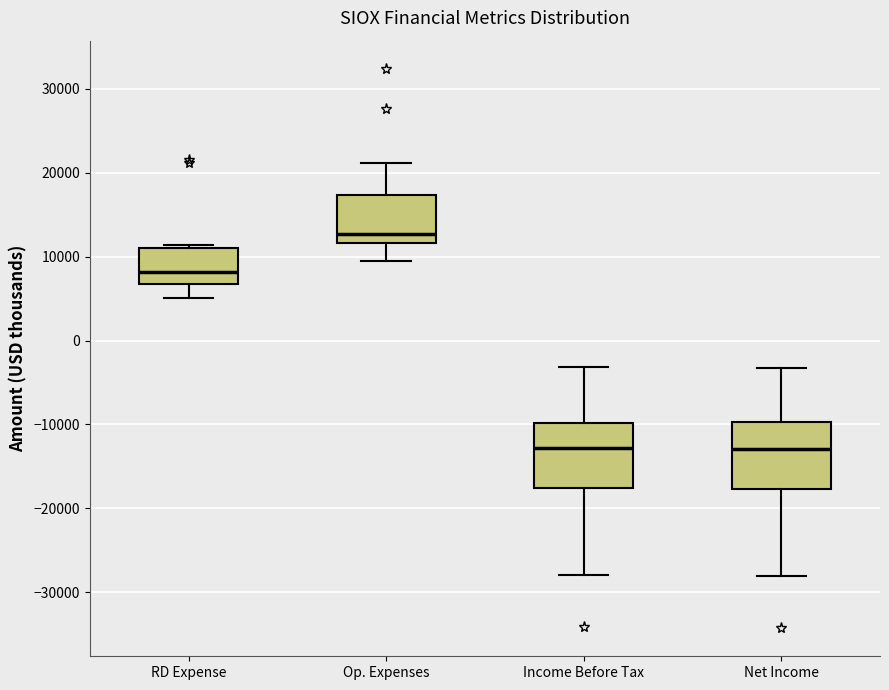

Which box's median line is the highest?

Op. Expenses